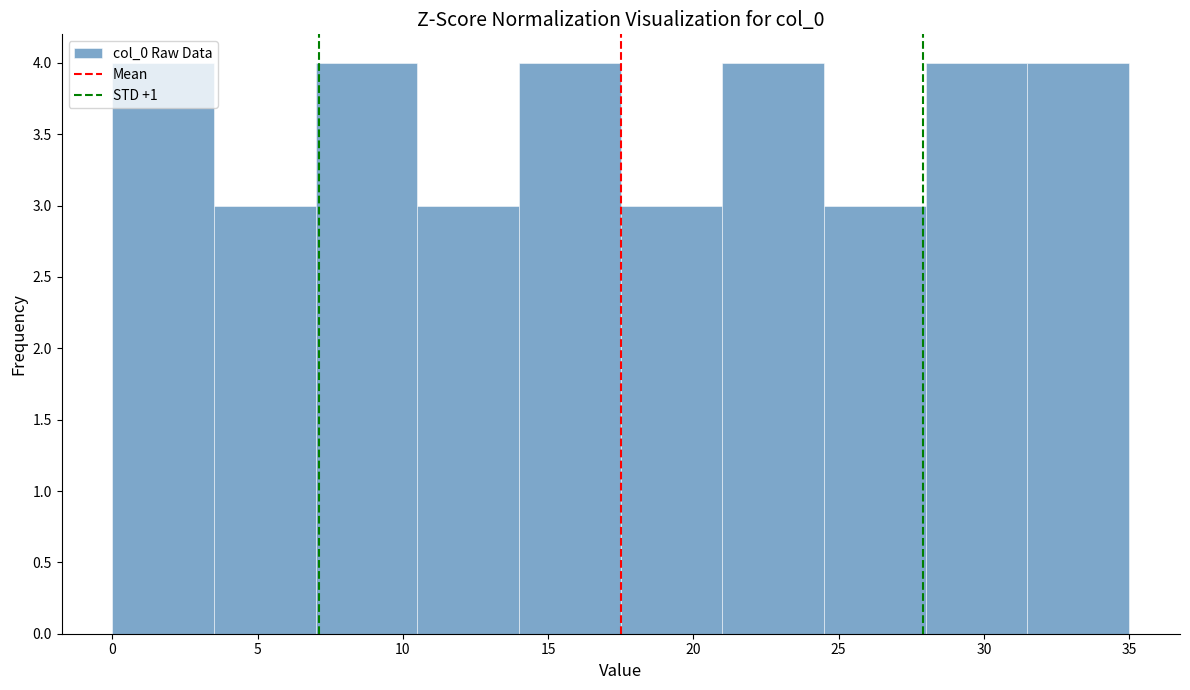

Reading left to right, transcribe this chart: for each bar, give the range it covers on the x-axis and its height. The values are not printed on the chart, so give them approximately, as read against the axis.

0.0 to 3.5: 4
3.5 to 7.0: 3
7.0 to 10.5: 4
10.5 to 14.0: 3
14.0 to 17.5: 4
17.5 to 21.0: 3
21.0 to 24.5: 4
24.5 to 28.0: 3
28.0 to 31.5: 4
31.5 to 35.0: 4